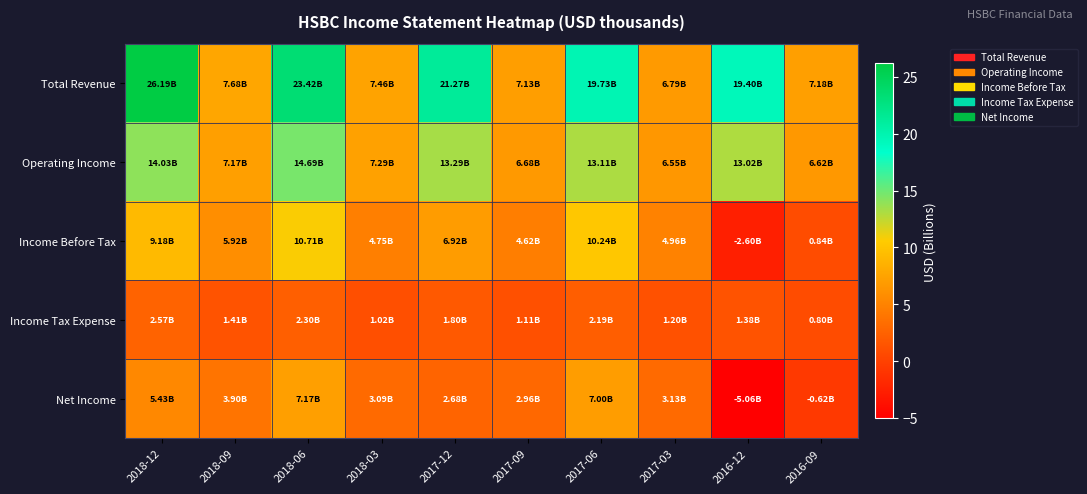

Reading left to right, transcribe all the data shown in this chart.

Total Revenue: 2018-12=26.2	2018-09=7.7	2018-06=23.4	2018-03=7.5	2017-12=21.3	2017-09=7.1	2017-06=19.7	2017-03=6.8	2016-12=19.4	2016-09=7.2
Operating Income: 2018-12=14.0	2018-09=7.2	2018-06=14.7	2018-03=7.3	2017-12=13.3	2017-09=6.7	2017-06=13.1	2017-03=6.6	2016-12=13.0	2016-09=6.6
Income Before Tax: 2018-12=9.2	2018-09=5.9	2018-06=10.7	2018-03=4.8	2017-12=6.9	2017-09=4.6	2017-06=10.2	2017-03=5.0	2016-12=-2.6	2016-09=0.8
Income Tax Expense: 2018-12=2.6	2018-09=1.4	2018-06=2.3	2018-03=1.0	2017-12=1.8	2017-09=1.1	2017-06=2.2	2017-03=1.2	2016-12=1.4	2016-09=0.8
Net Income: 2018-12=5.4	2018-09=3.9	2018-06=7.2	2018-03=3.1	2017-12=2.7	2017-09=3.0	2017-06=7.0	2017-03=3.1	2016-12=-5.1	2016-09=-0.6